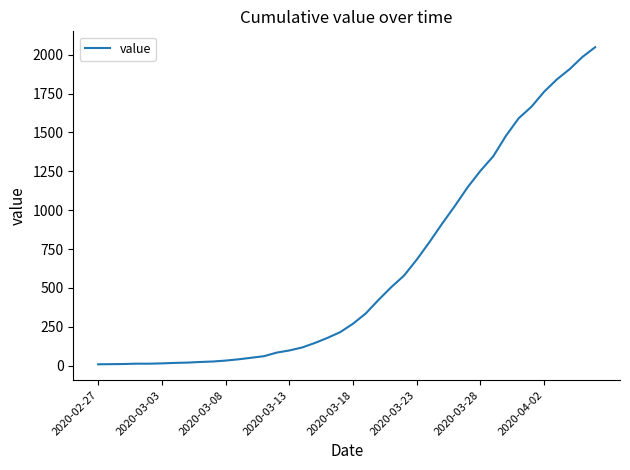

What is the difference between the maximum and minimum values?

2039